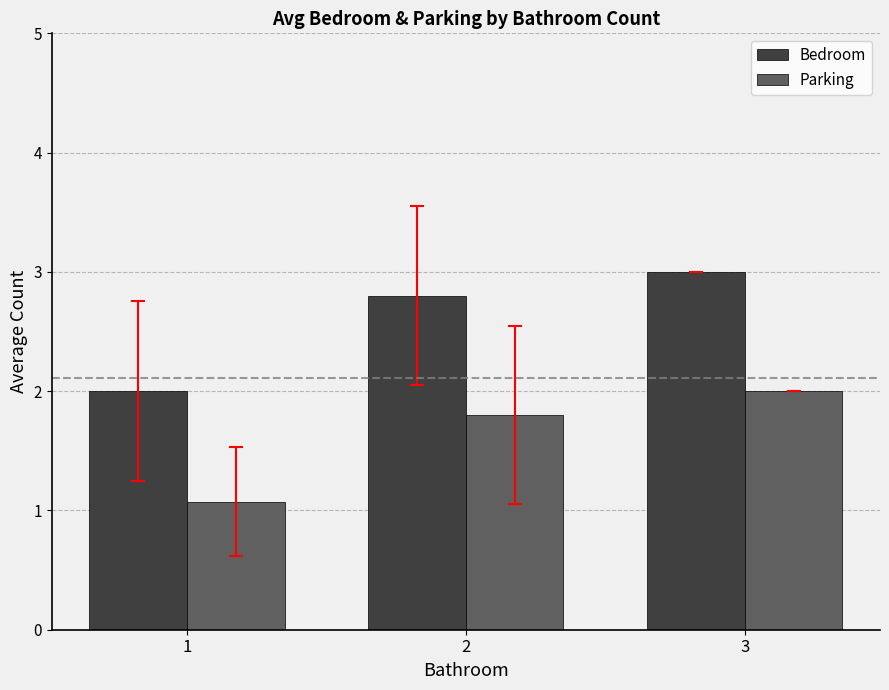

True or false: Parking has a value of 1.9 at 1.

False